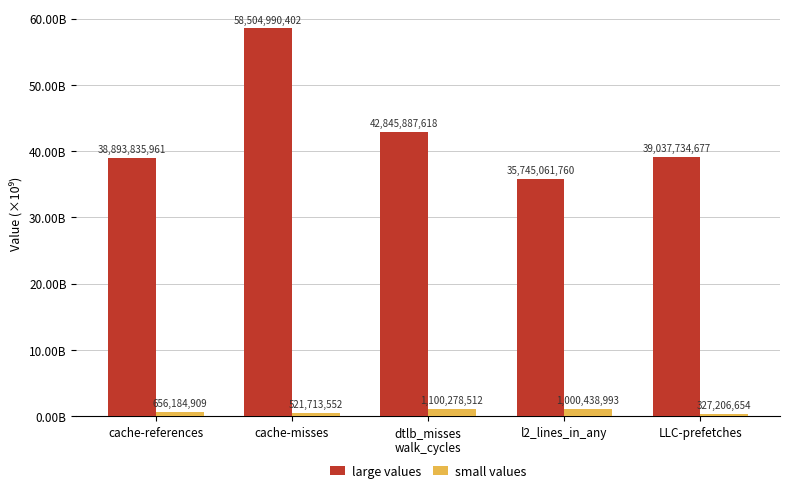

Are the bars horizontal?

No